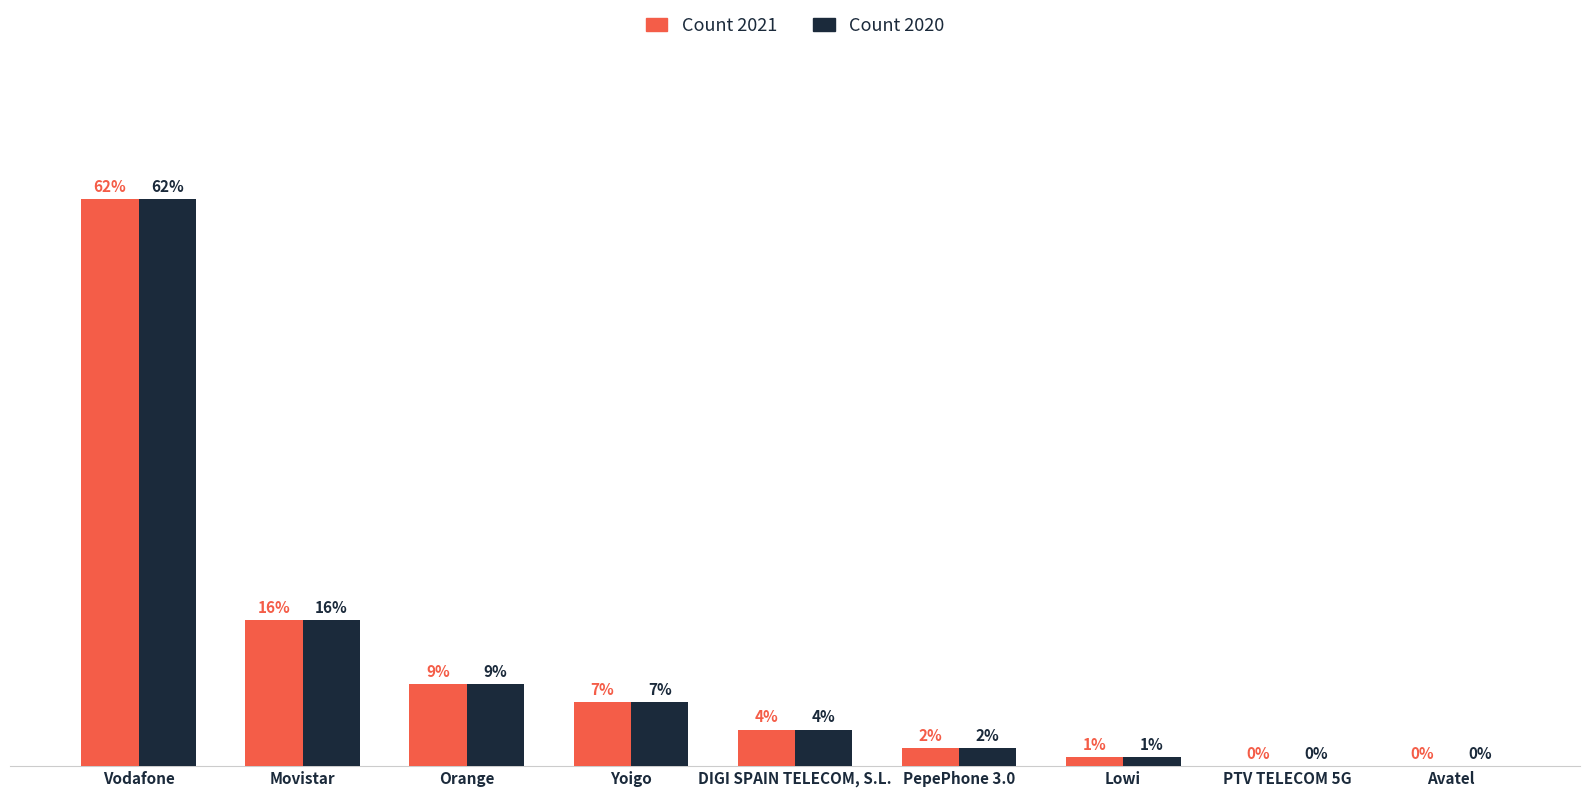

Where is Count 2020 nearest to the value 31?

Movistar